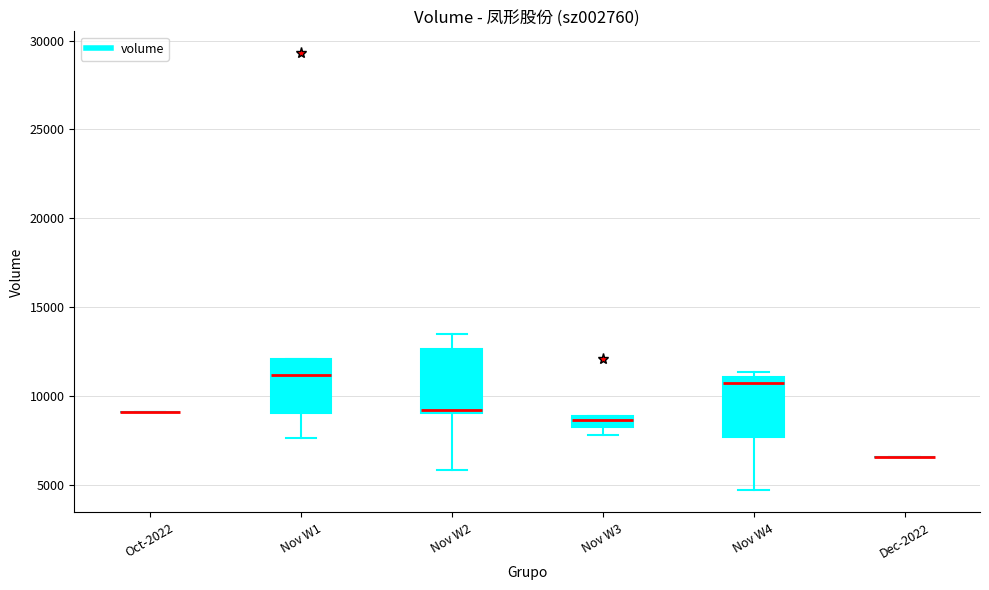

Where is the lower edge of the box for Nov W2 on the y-axis? The values are not printed on the chart, so give them approximately, as read against the axis.

9000